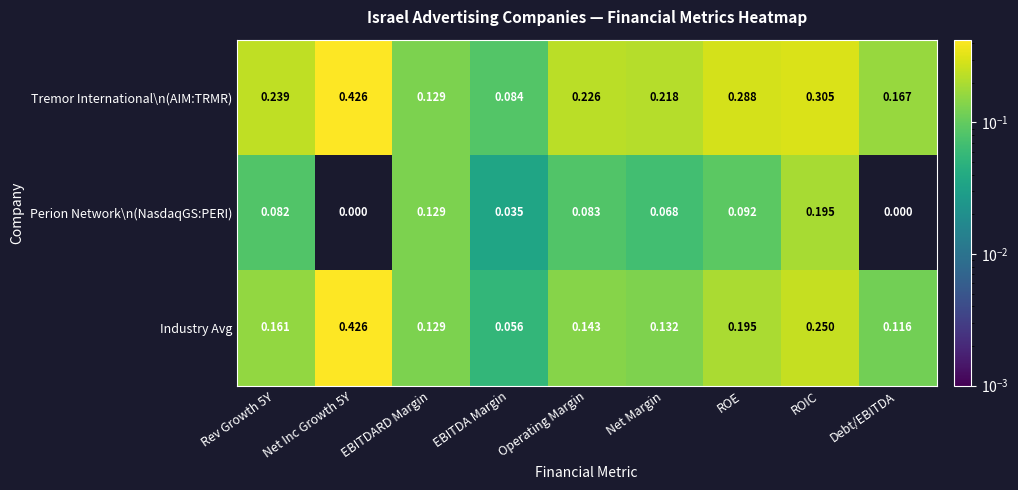

Rank the series by their average value, from highest to lowest.

Tremor International\n(AIM:TRMR), Industry Avg, Perion Network\n(NasdaqGS:PERI)